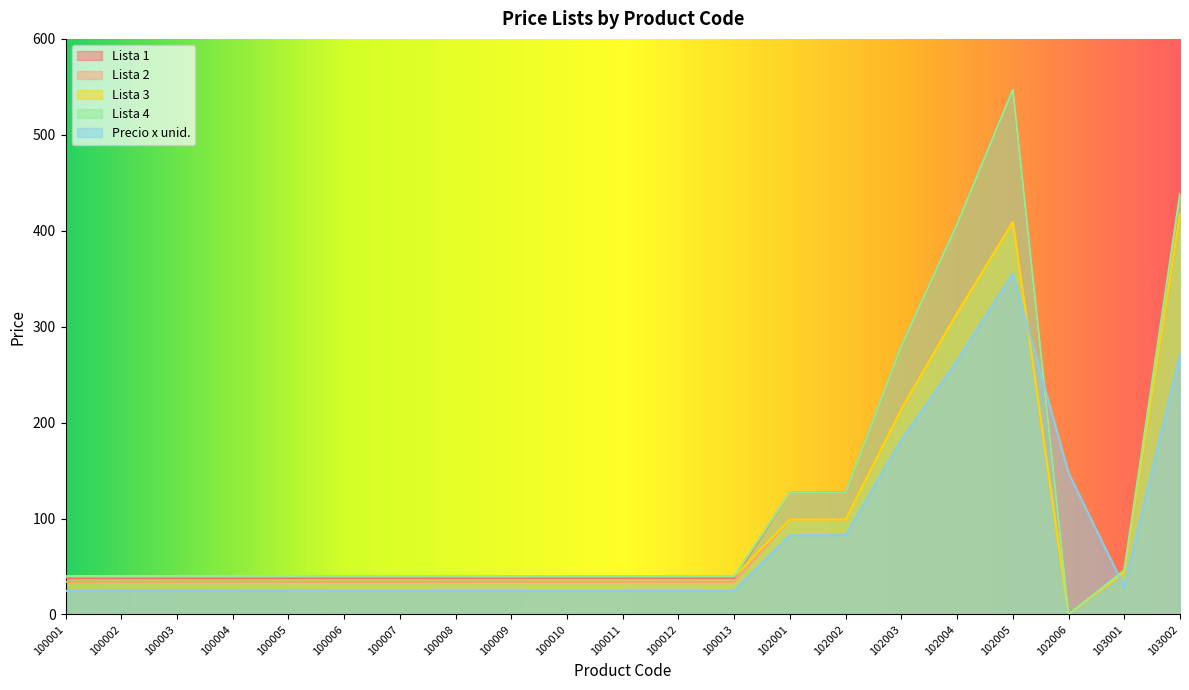

How many times do Precio x unid. and Lista 3 cross each other?

2